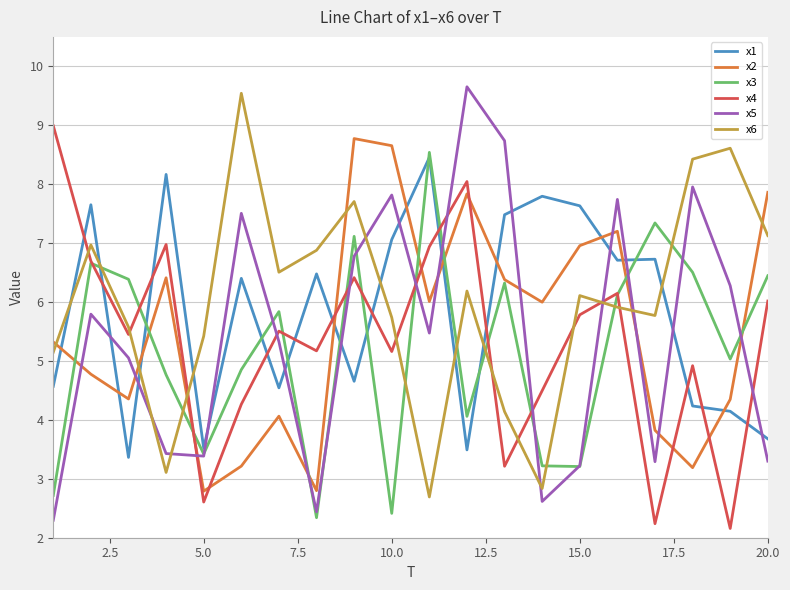

Which series has the largest range (max minus min)?

x5